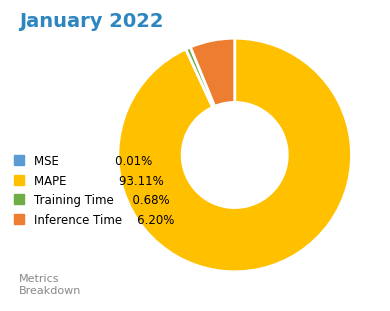

Combined, do MAPE 93.11% and Inference Time 6.20% account for over 50%?

Yes